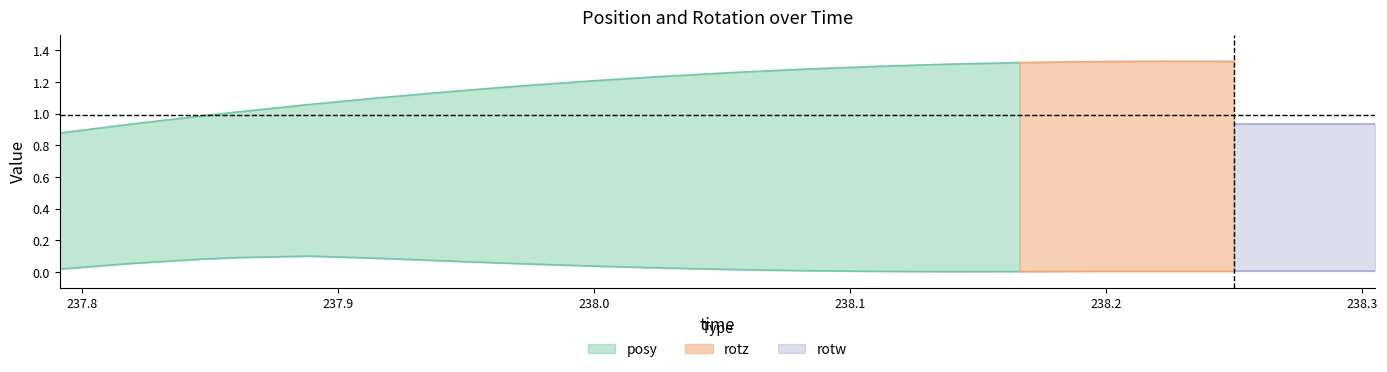

Which has a higher value, 237.8468 or 238.1663?

238.1663